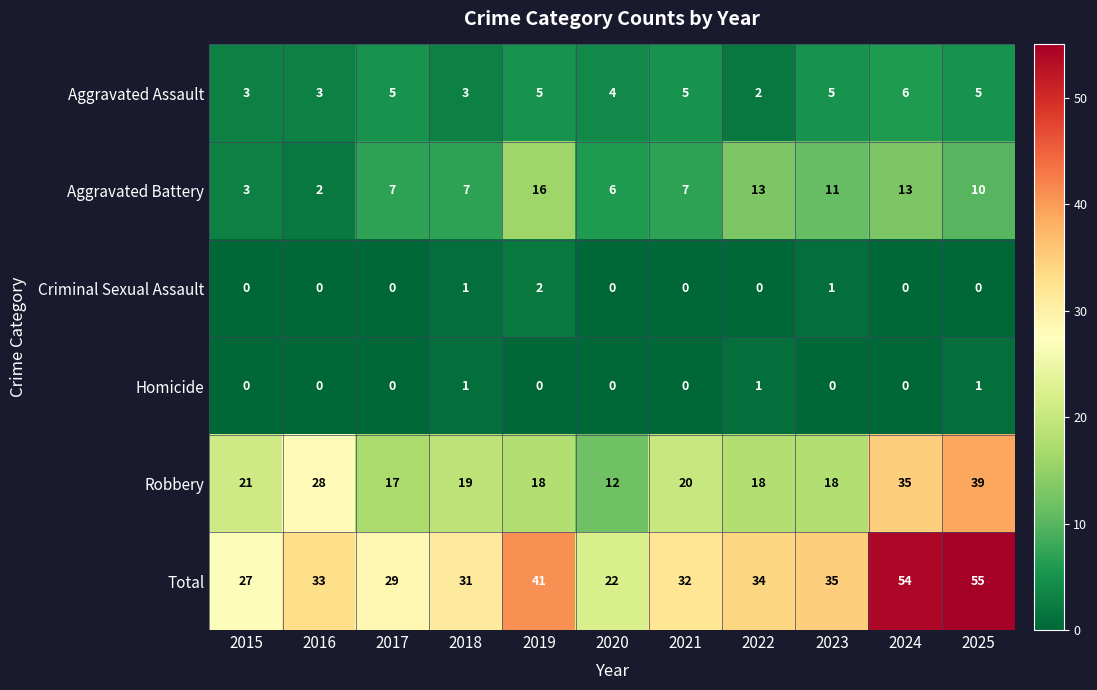

What is the difference between the highest and lowest values at 2025?

55